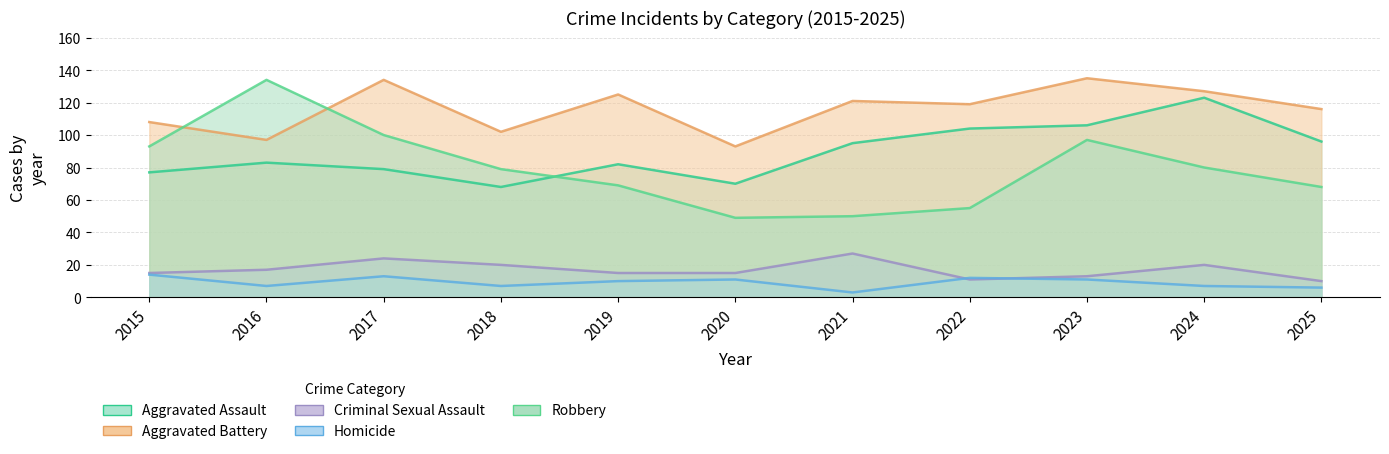

True or false: Aggravated Battery and Aggravated Assault cross at least once.

False